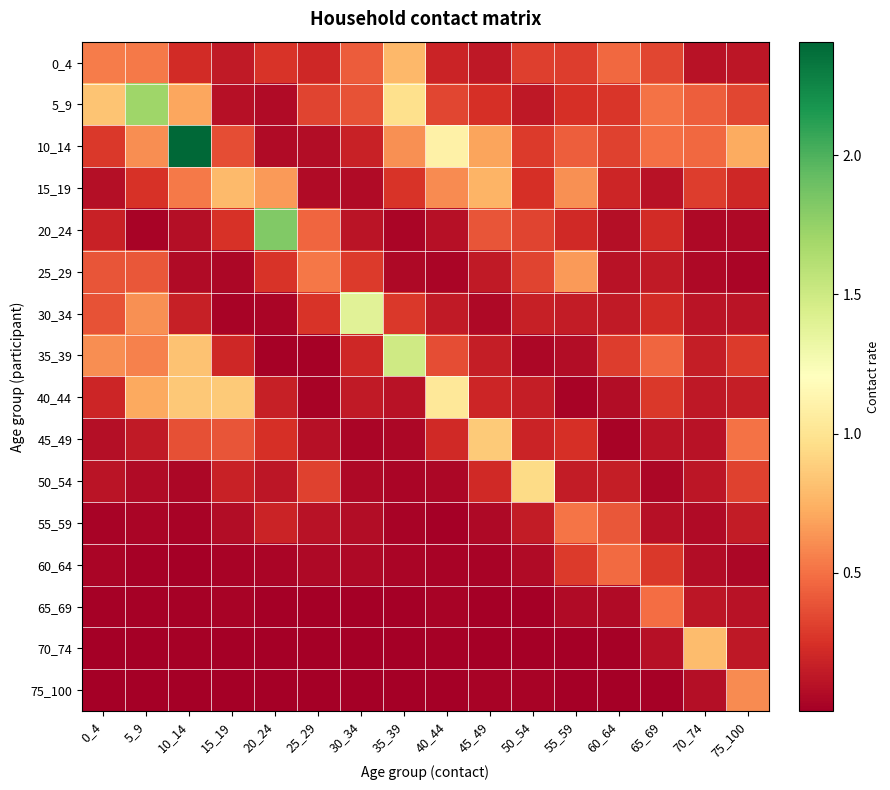

List the series in order of their peak value, highest first.

10_14, 20_24, 5_9, 35_39, 30_34, 40_44, 50_54, 45_49, 70_74, 15_19, 0_4, 25_29, 75_100, 55_59, 65_69, 60_64